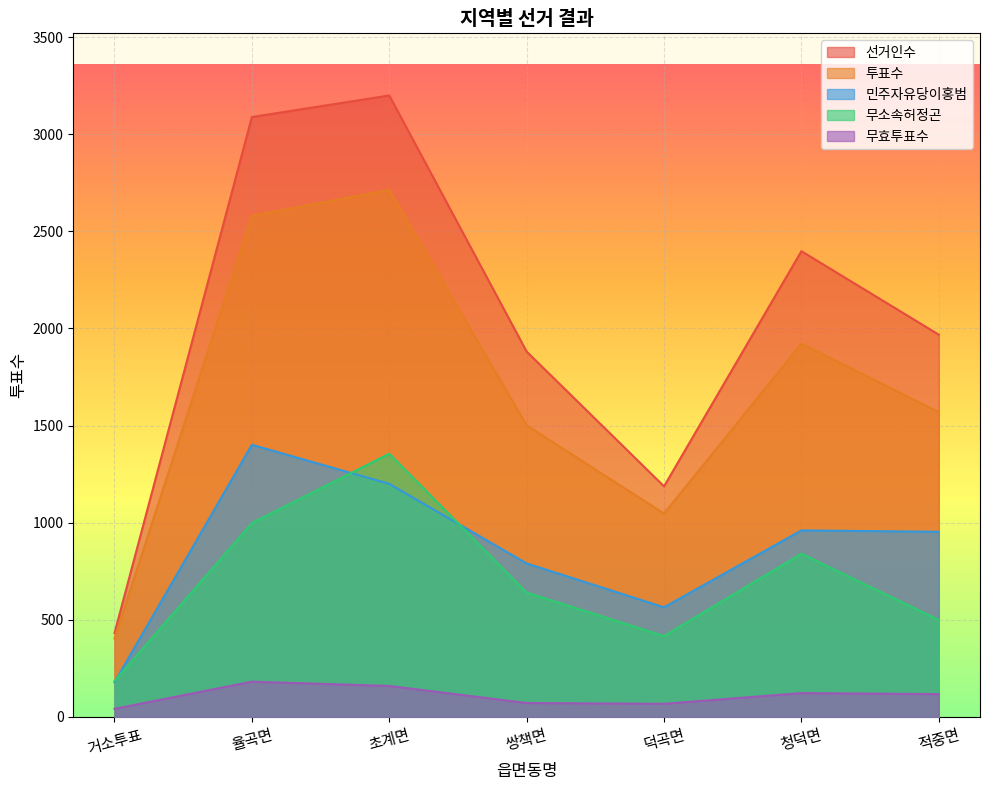

What is the sum of all 투표수 values?

11736